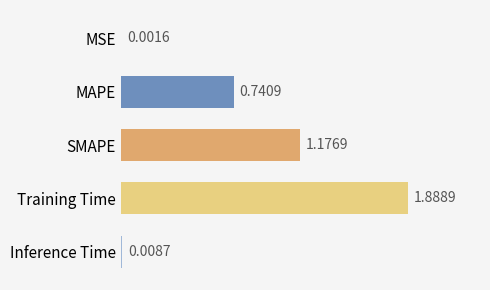

Between MAPE and Inference Time, which is larger?

MAPE